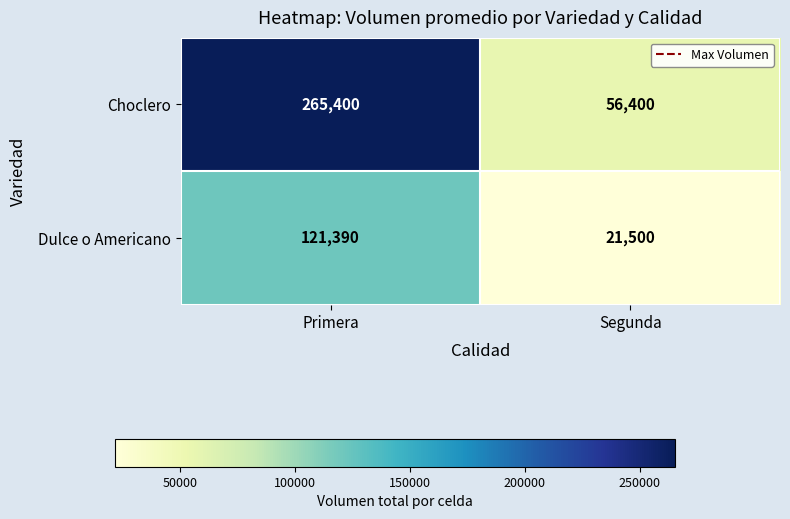

What is the spread (max minus min) of values at Segunda?

34900